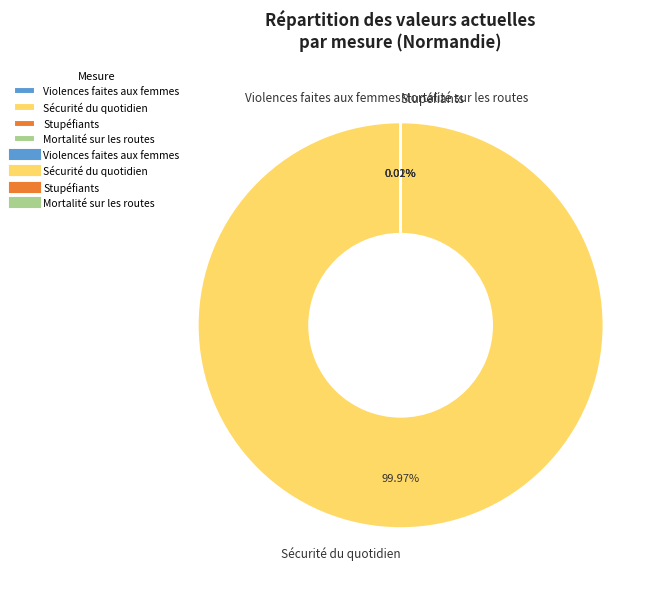

Which category has the biggest portion of the pie?

Sécurité du quotidien